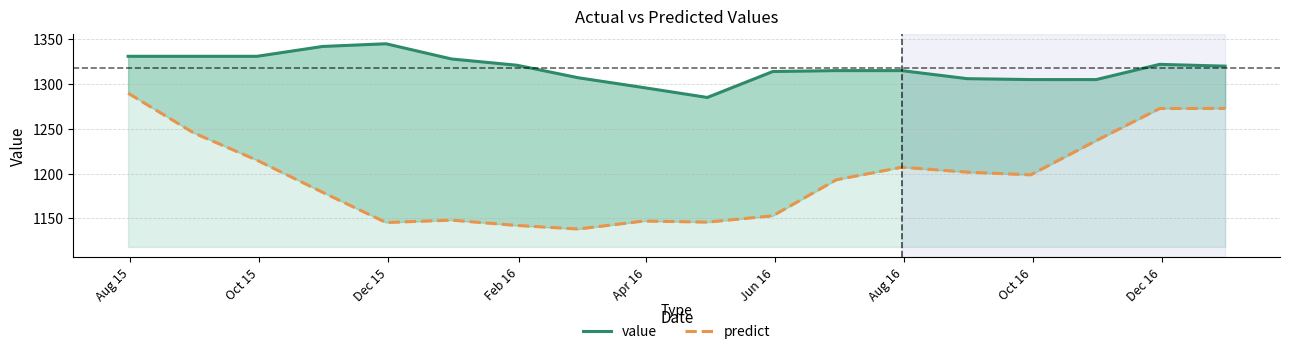

How many series are shown in this chart?

2